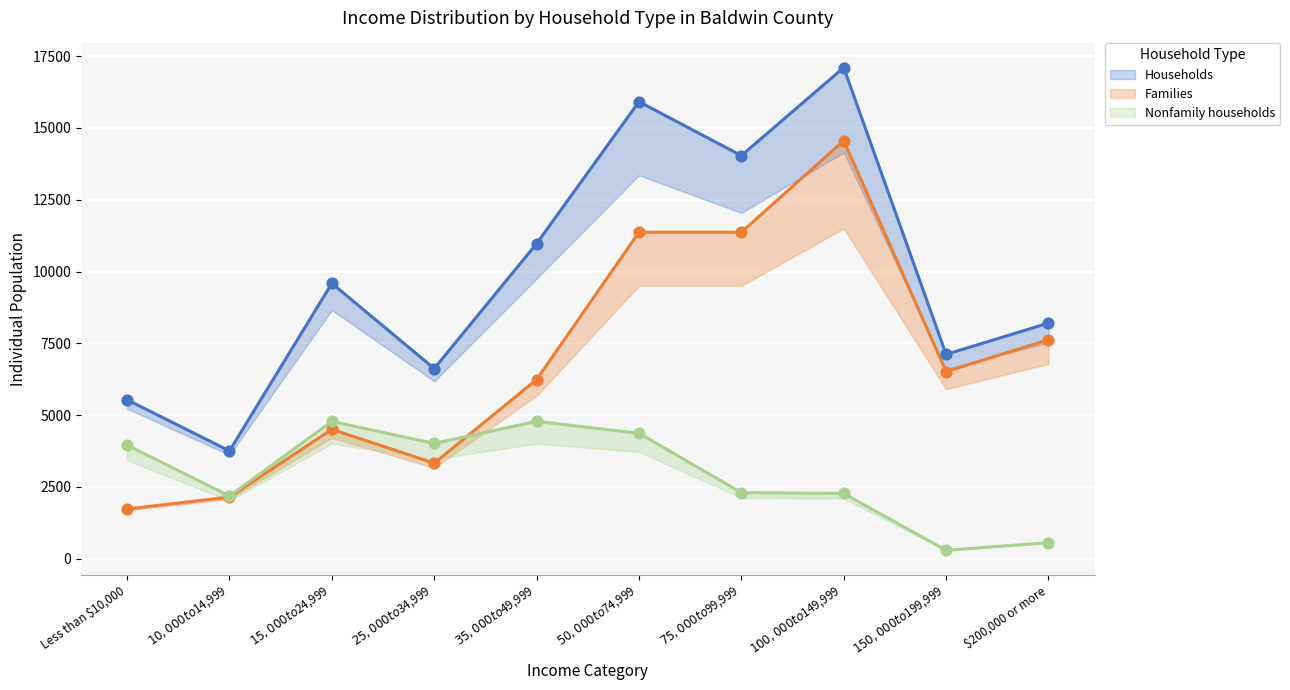

Which series contains the highest Y value?

Households